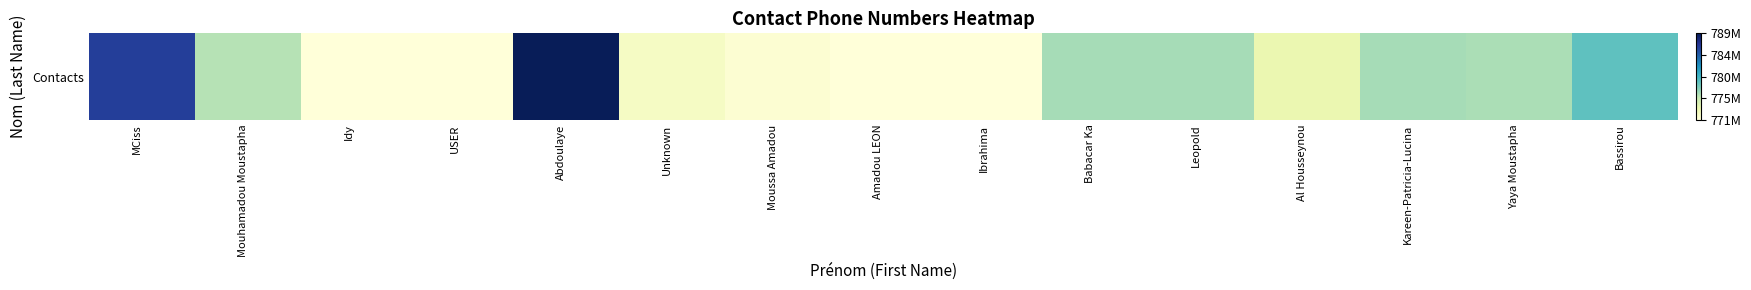

Reading right to left, what are all the values shown in this chart?

Bassirou=778780123	Yaya Moustapha=776310041	Kareen-Patricia-Lucina=776383045	Al Housseynou=773336760	Leopold=776440189	Babacar Ka=776390850	Ibrahima=770994337	Amadou LEON=770999680	Moussa Amadou=771348697	Unknown=772166966	Abdoulaye=788679531	USER=770999479	Idy=770994340	Mouhamadou Moustapha=775942062	MCiss=785890172